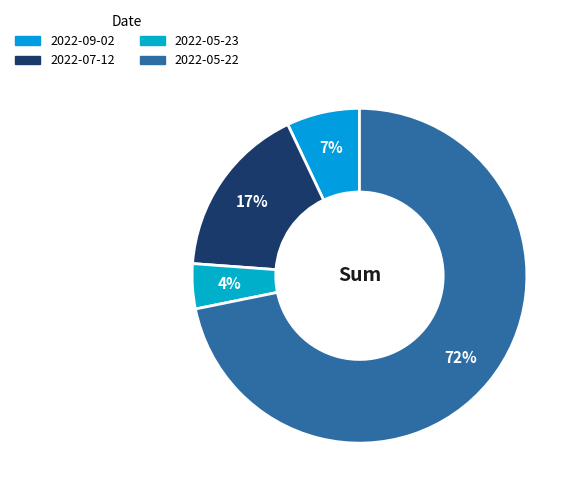

How many slices are in this pie chart?

4